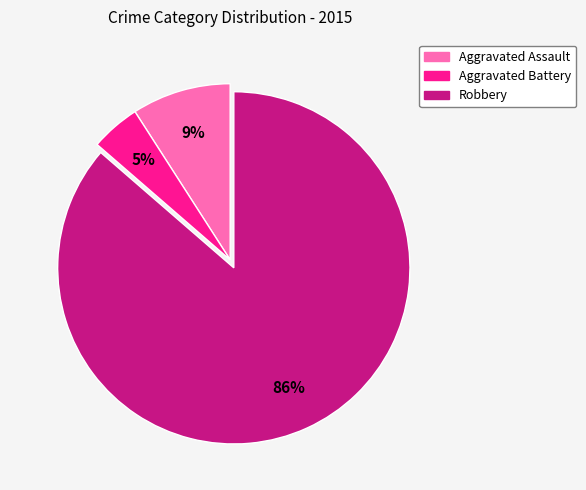

Which slice is the largest?

Robbery